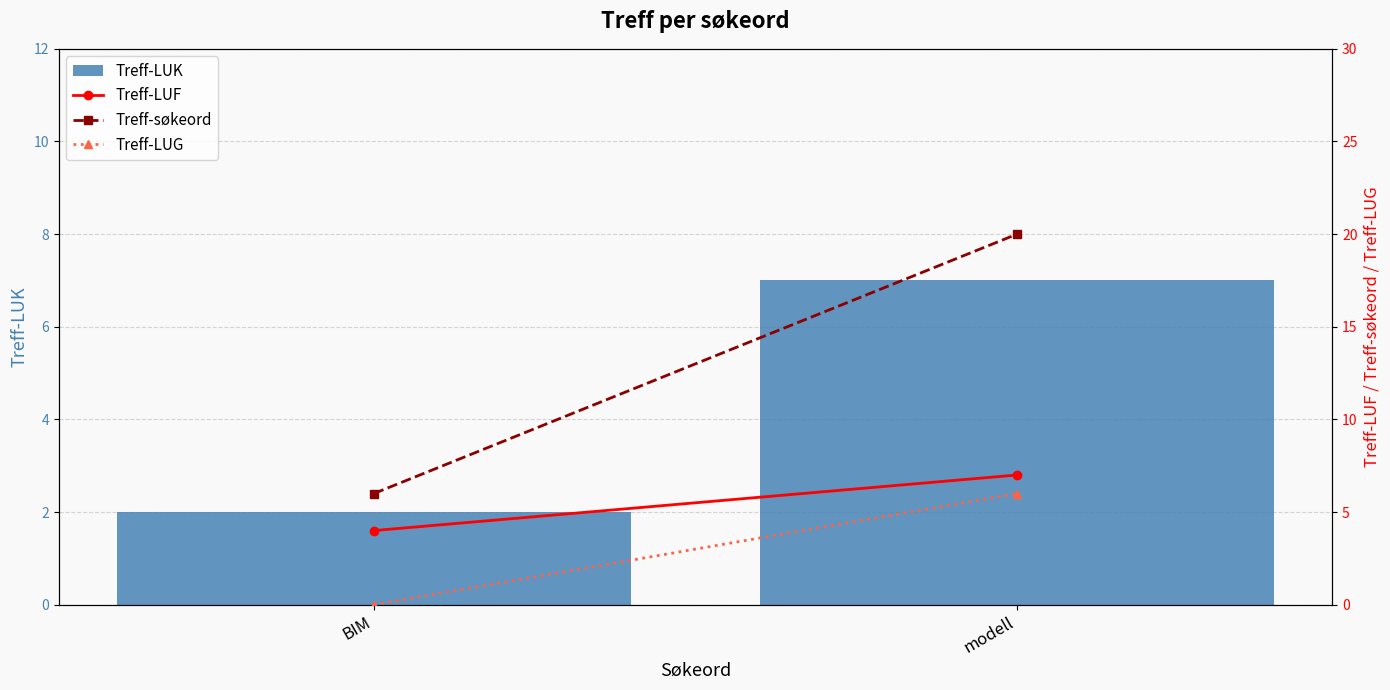

What is the greatest value displayed?

20